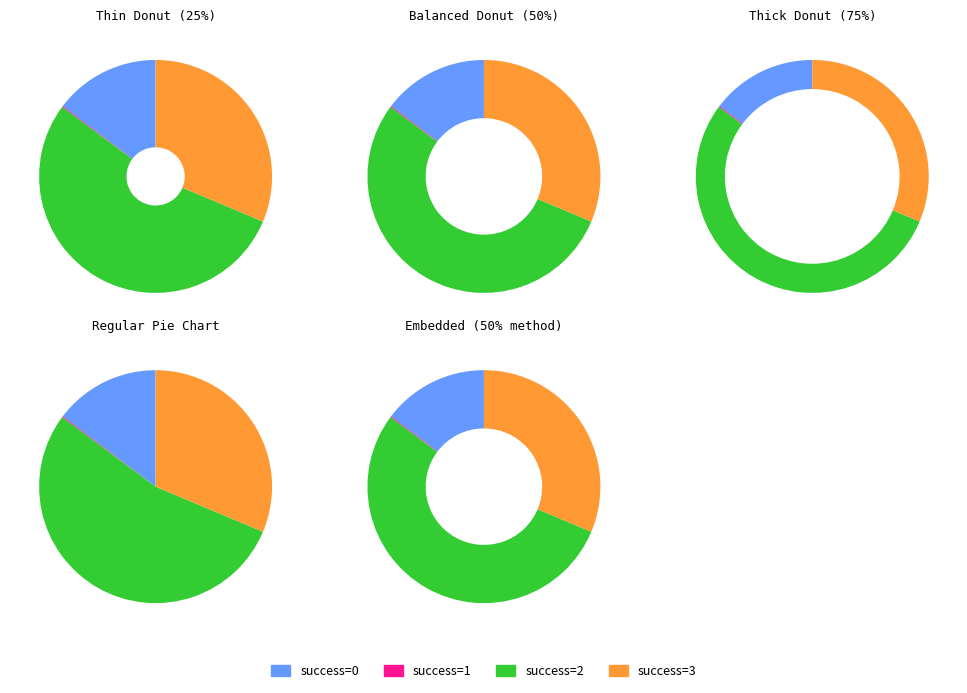

What portion of the pie excludes 3?

70.6%